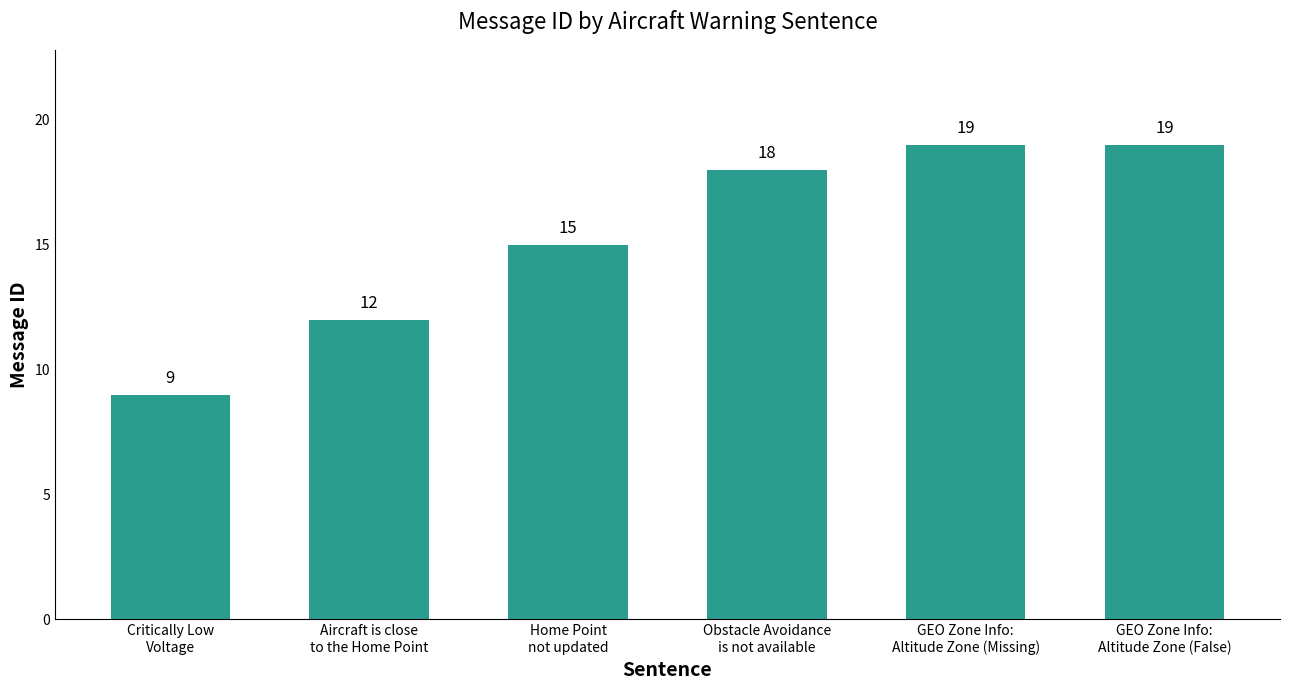

How many bars are there in total?

6